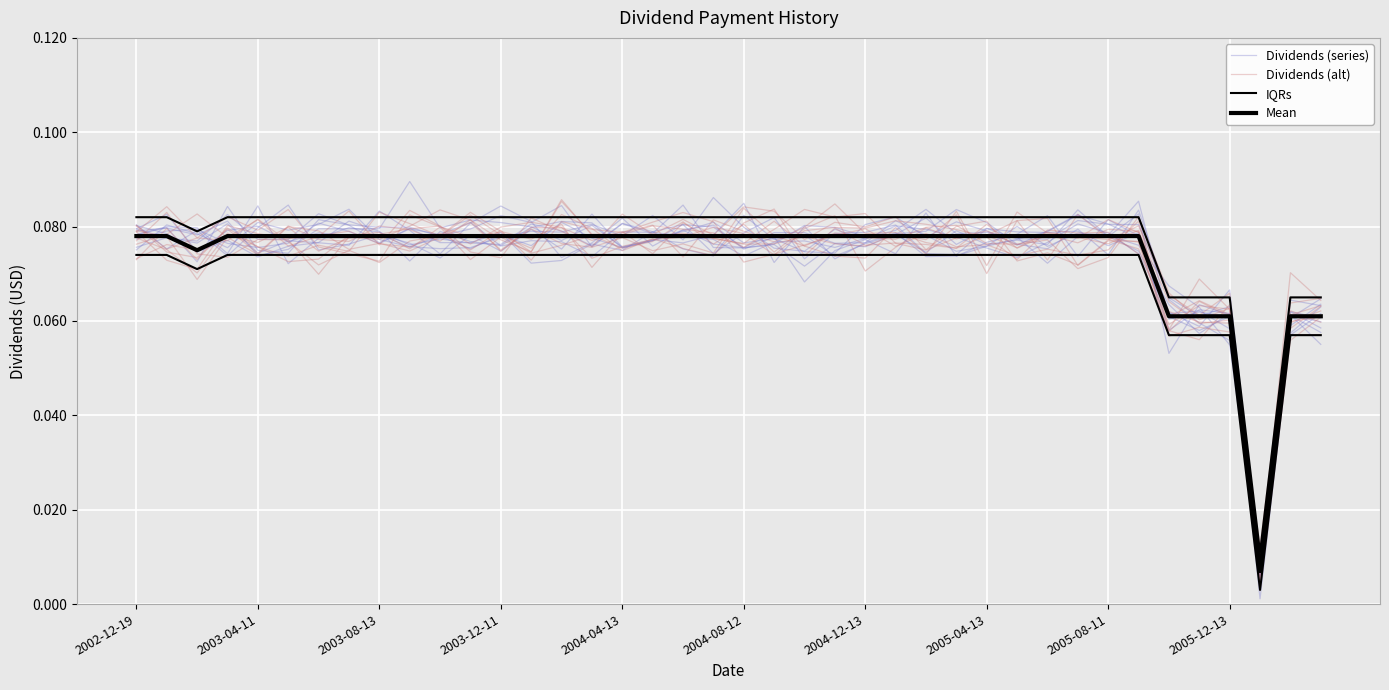

True or false: Dividends (alt) has a value of 0.0 at 38.

False